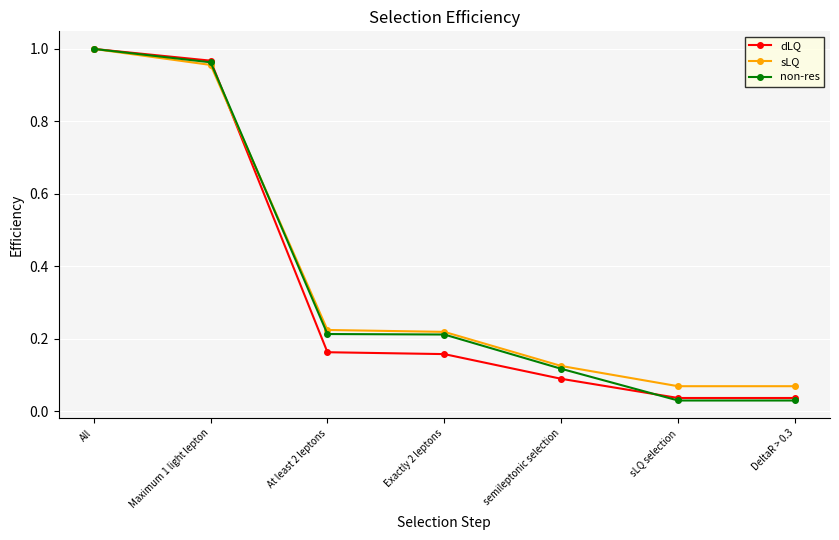

Is it true that dLQ equals 1.0 at Maximum 1 light lepton?

True